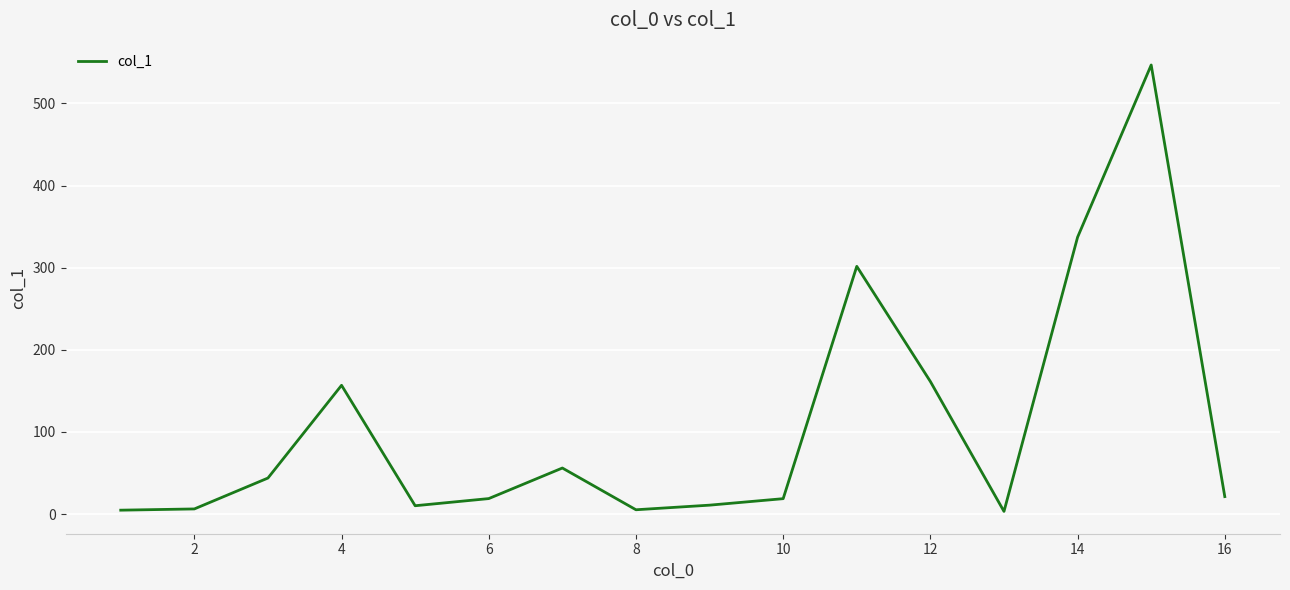

What is the difference between the maximum and minimum values?

543.4